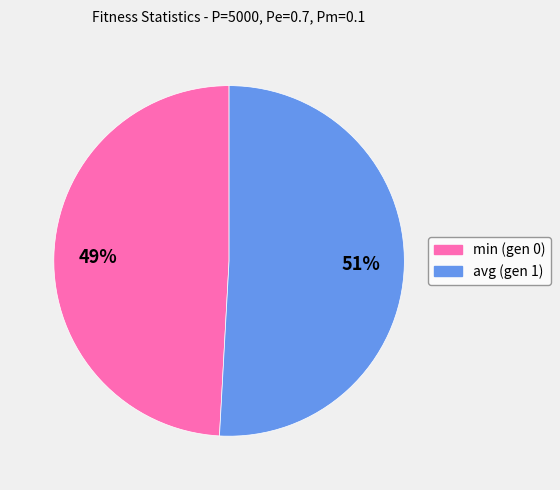

Which slice is the largest?

avg (gen 1)